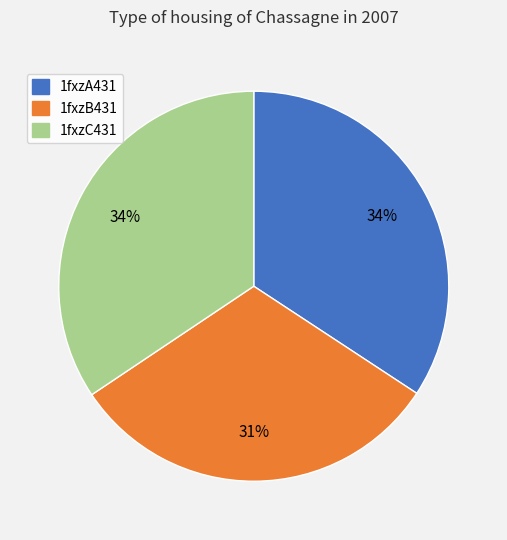

Approximately how many times larger is the value at 1fxzB431 compared to 1fxzA431?

0.9